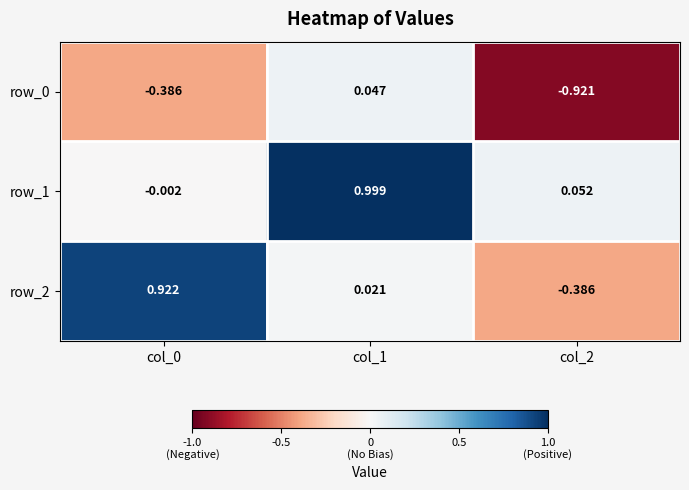

What is the sum of all row_2 values?

0.6